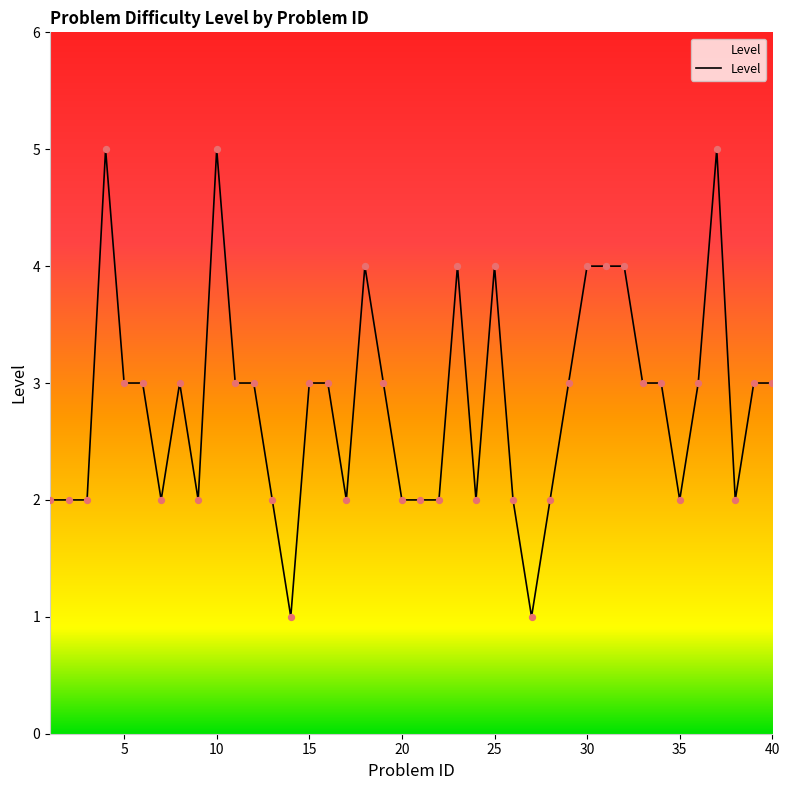

What is the difference between the maximum and minimum values?

4